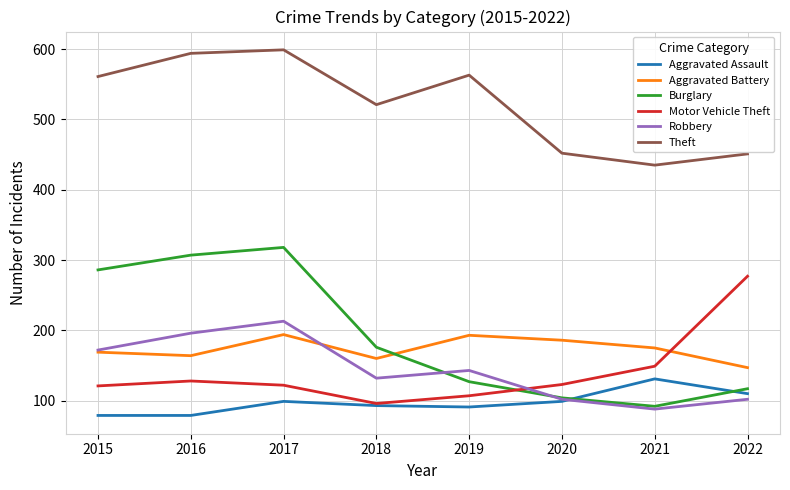

True or false: Motor Vehicle Theft and Theft intersect in this chart.

False